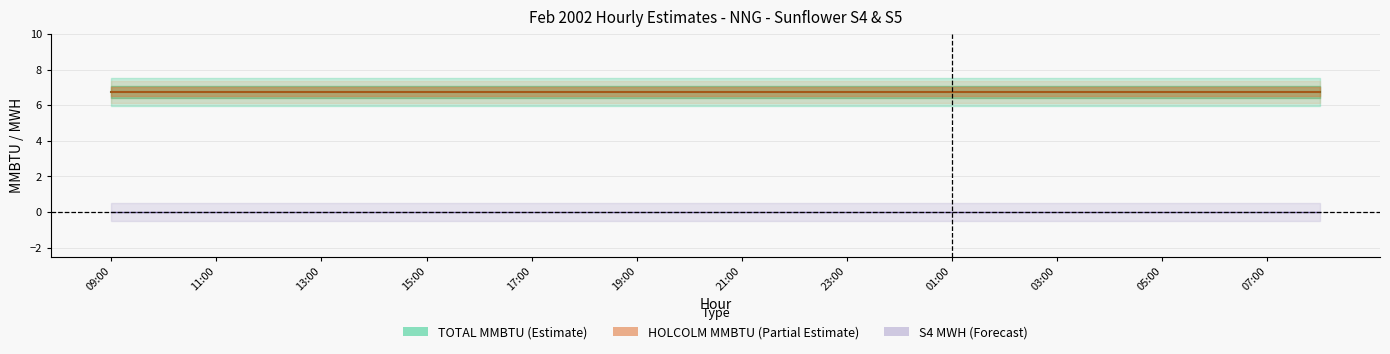

At which label is HOLCOLM MMBTU closest to 6?

09:00